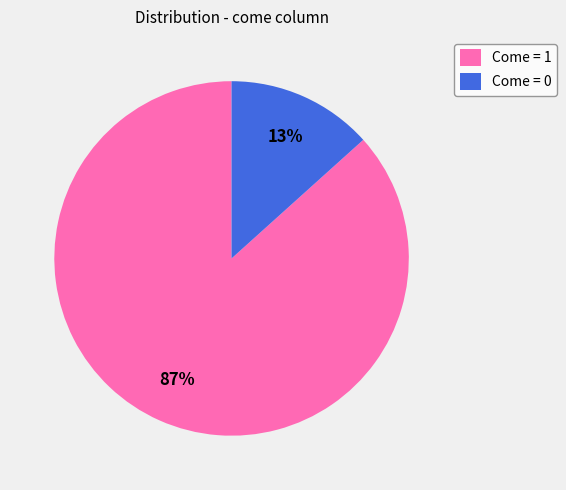

Between Come = 1 and Come = 0, which is larger?

Come = 1